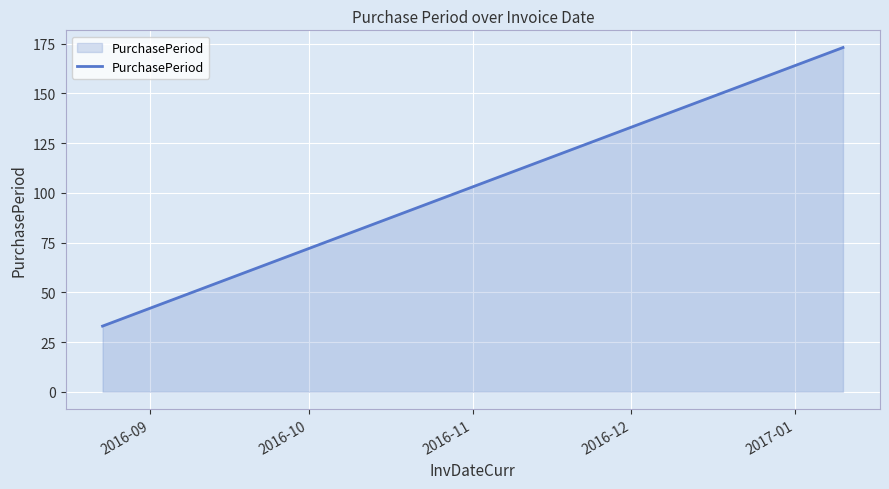

How many lines are shown in the chart?

1